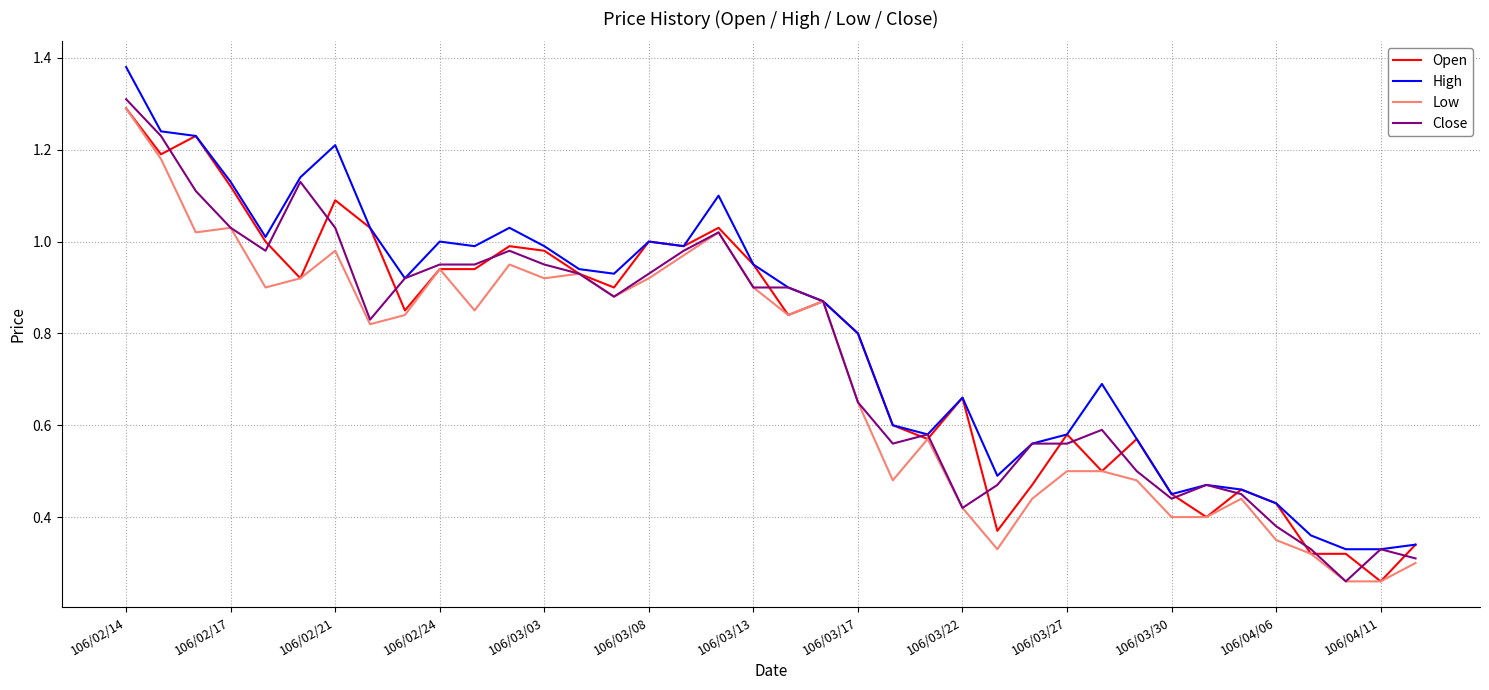

What is the highest value of the Close series?

1.3